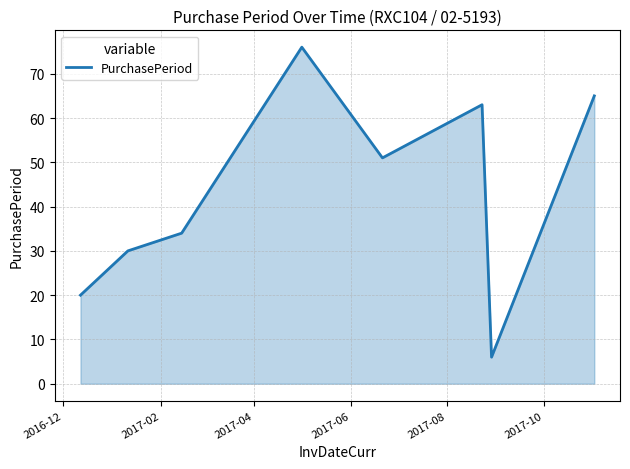

How many values are below 51?

4